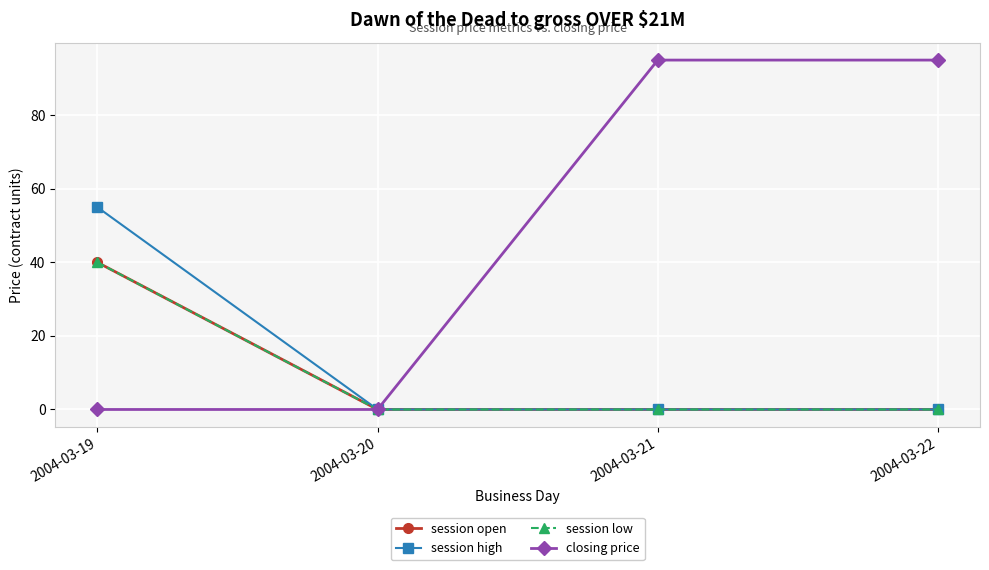

Which series has the largest total across all categories?

closing price